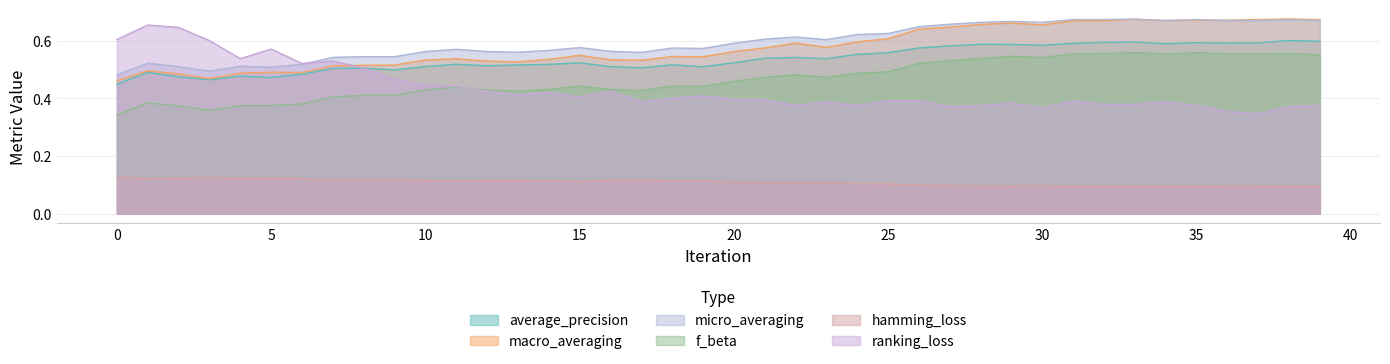

Between 16 and 17, which is larger?

16